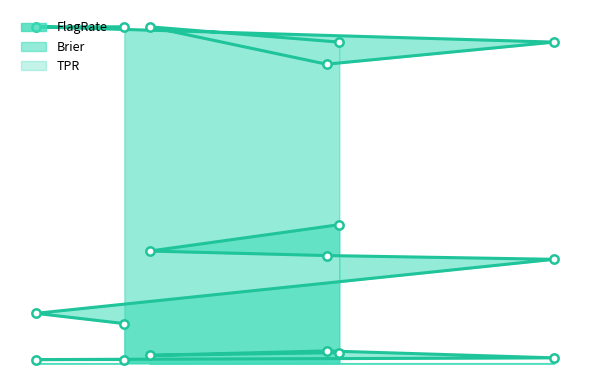

Rank the categories by TPR value from highest to lowest.

Mmed2, Mmed3, Mmed1, Bmed1, Bmed2, Bmed3